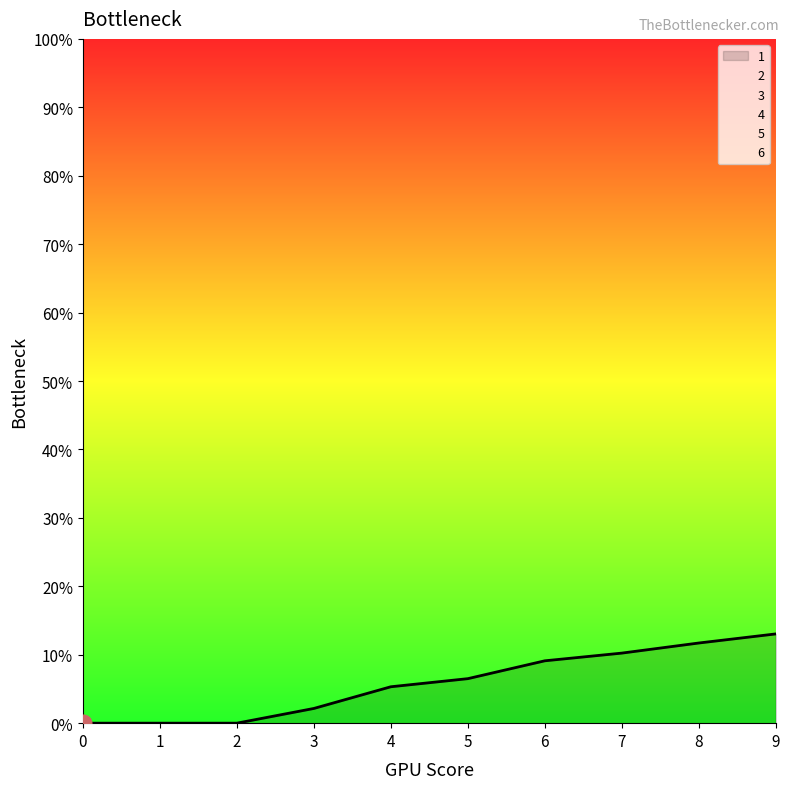

What is the difference between the highest and lowest values at 8?

11.7